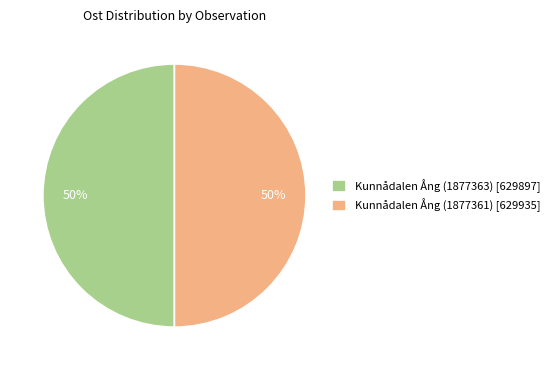

What is the ratio of the value at Kunnådalen Ång (1877361) to the value at Kunnådalen Ång (1877363)?

1.0